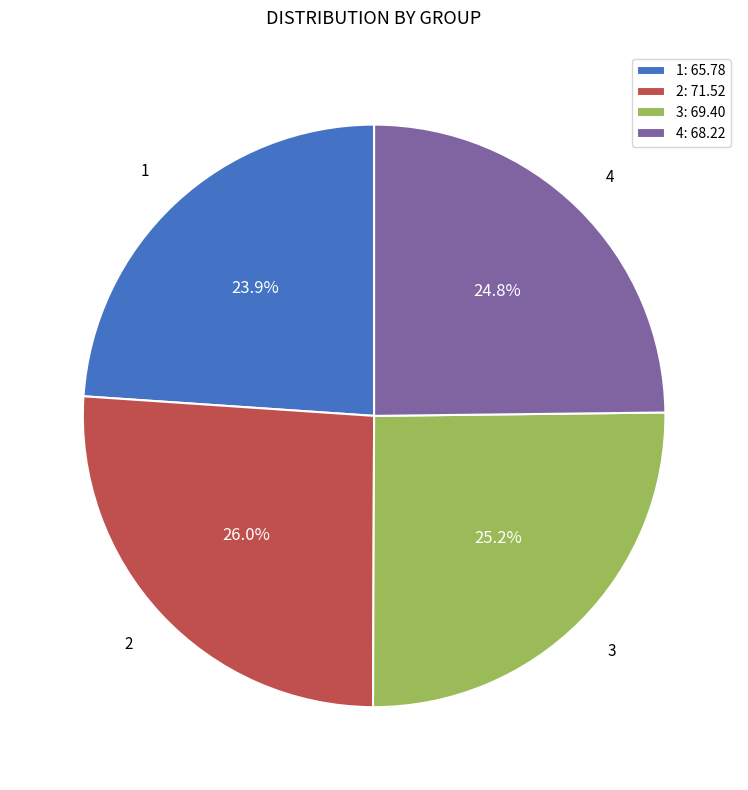

Which has a higher value, 2 or 3?

2